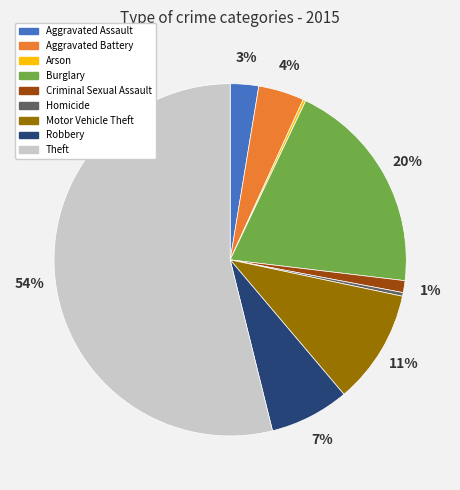

Is the sum of Aggravated Battery and Robbery greater than half?

No